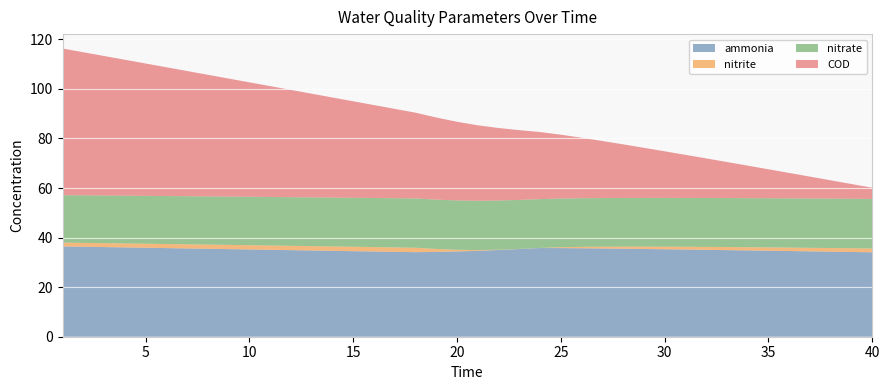

Reading left to right, extract all data points from this chart.

ammonia: 36.4	36.3	36.2	36.0	35.9	35.8	35.6	35.5	35.3	35.2	35.1	34.9	34.8	34.7	34.5	34.4	34.2	34.1	34.2	34.4	34.7	35.0	35.4	35.8	35.8	35.7	35.6	35.5	35.4	35.3	35.2	35.1	34.9	34.8	34.7	34.6	34.4	34.3	34.2	34.1
nitrite: 1.5	1.6	1.6	1.6	1.6	1.7	1.7	1.7	1.7	1.7	1.7	1.7	1.8	1.8	1.8	1.8	1.8	1.8	1.2	0.7	0.3	0.1	0.1	0.0	0.4	0.6	0.7	0.8	1.0	1.0	1.1	1.2	1.2	1.3	1.3	1.4	1.4	1.5	1.5	1.5
nitrate: 19.1	19.2	19.2	19.3	19.3	19.4	19.4	19.4	19.5	19.5	19.6	19.6	19.7	19.7	19.8	19.8	19.9	19.9	19.9	19.9	19.9	19.8	19.8	19.7	19.6	19.6	19.6	19.6	19.7	19.7	19.7	19.7	19.8	19.8	19.8	19.9	19.9	19.9	20.0	20.0
COD: 59.2	57.7	56.3	54.8	53.4	52.0	50.5	49.1	47.6	46.2	44.7	43.3	41.8	40.4	38.9	37.5	36.0	34.6	33.1	31.7	30.5	29.3	28.1	27.1	25.8	24.4	23.0	21.6	20.2	18.8	17.4	16.0	14.5	13.1	11.7	10.3	8.8	7.4	5.9	4.5